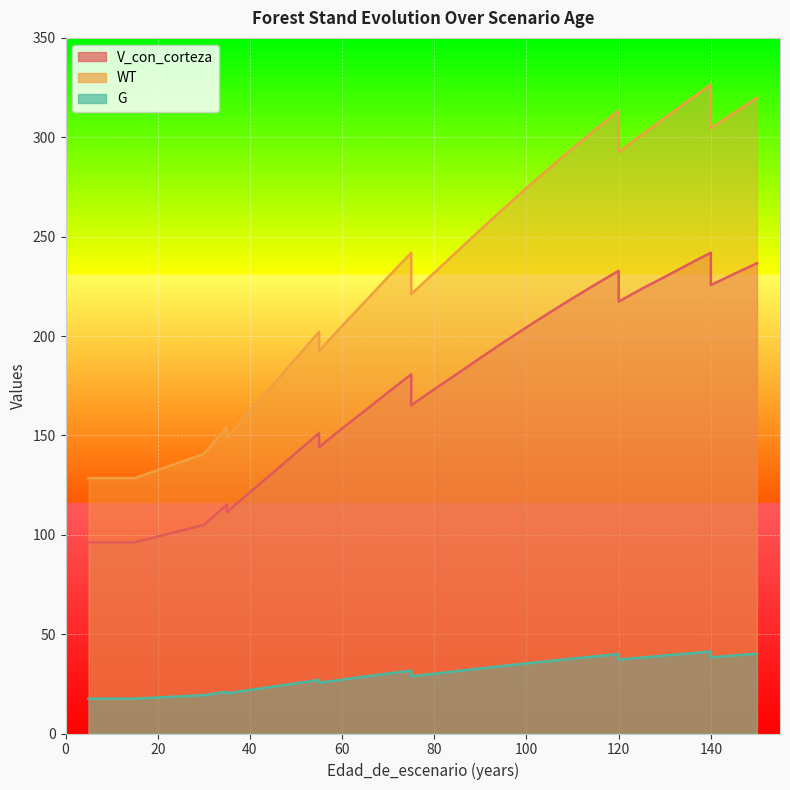

What is the lowest value of the G series?

17.5